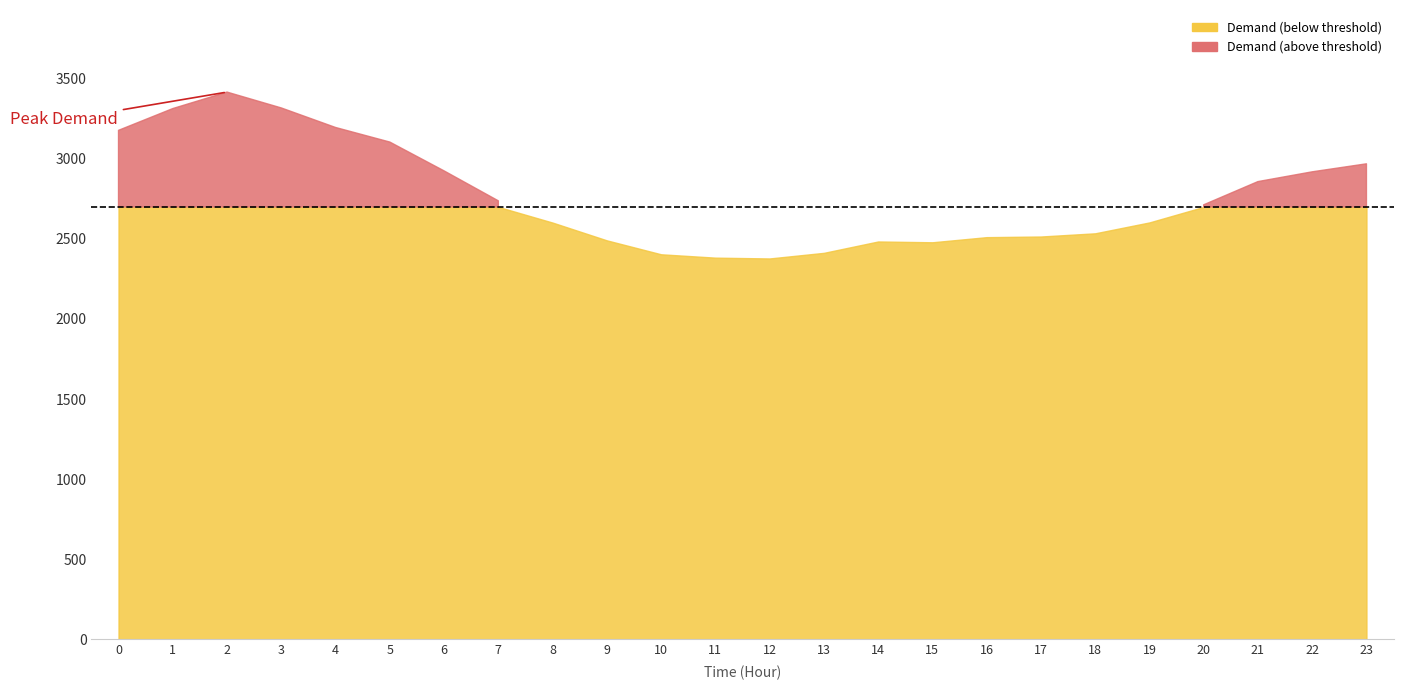

What is the ratio of the value at 9 to the value at 19?

1.0